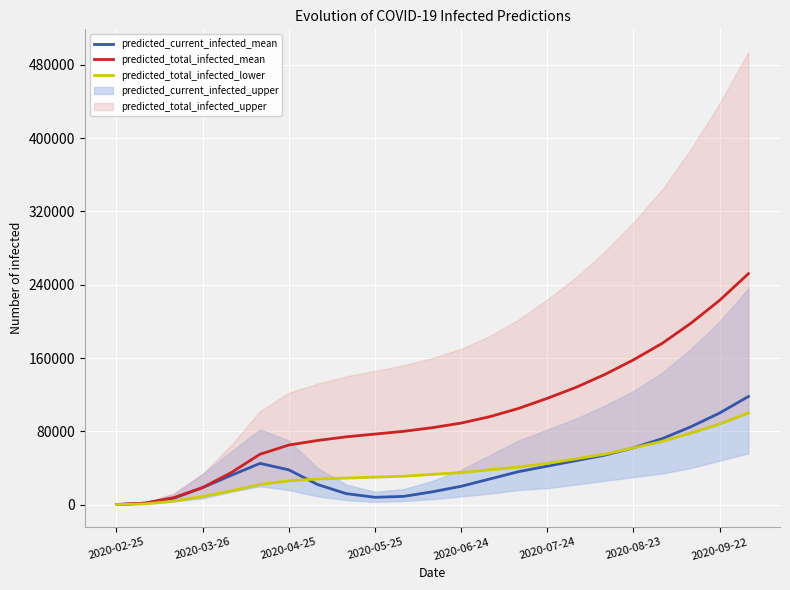

The value of predicted_total_infected_mean at 2020-04-25 is 65000. True or false?

True